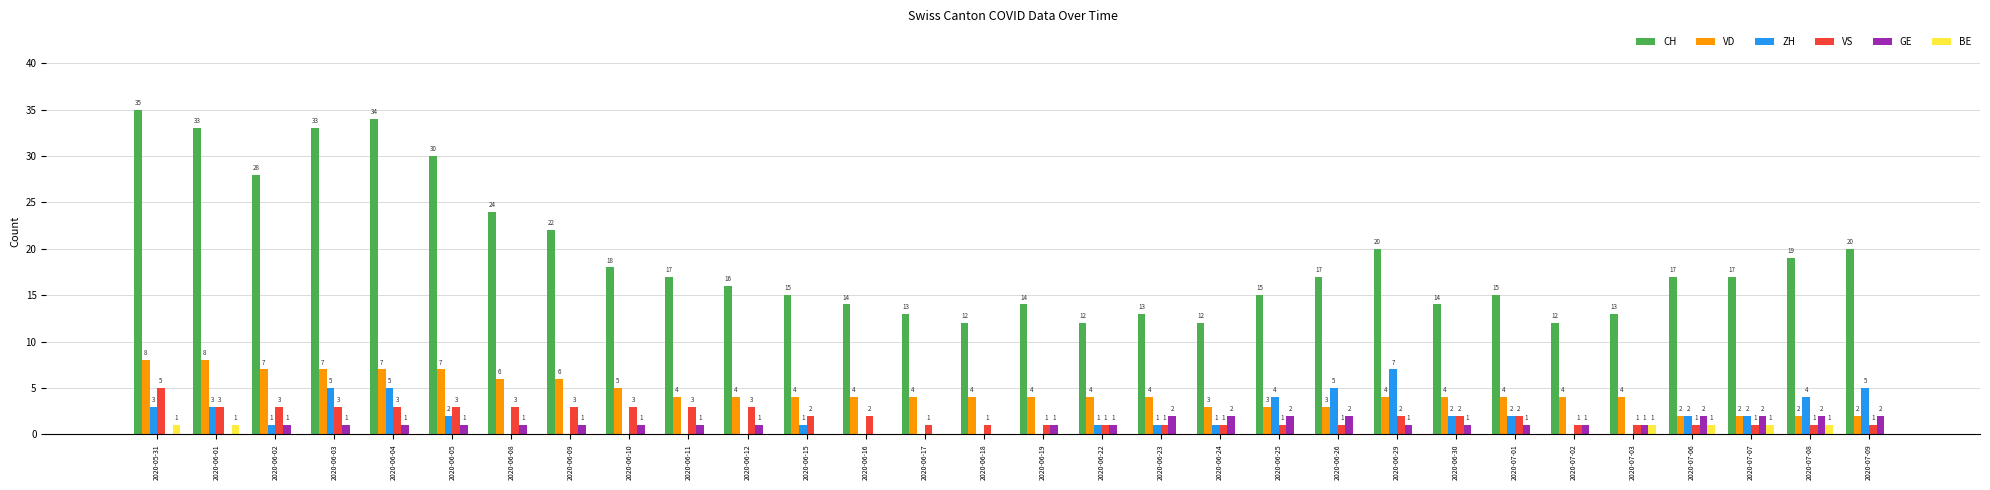

Reading right to left, extract all data points from this chart.

CH: 20	19	17	17	13	12	15	14	20	17	15	12	13	12	14	12	13	14	15	16	17	18	22	24	30	34	33	28	33	35
VD: 2	2	2	2	4	4	4	4	4	3	3	3	4	4	4	4	4	4	4	4	4	5	6	6	7	7	7	7	8	8
ZH: 5	4	2	2	0	0	2	2	7	5	4	1	1	1	0	0	0	0	1	0	0	0	0	0	2	5	5	1	3	3
VS: 1	1	1	1	1	1	2	2	2	1	1	1	1	1	1	1	1	2	2	3	3	3	3	3	3	3	3	3	3	5
GE: 2	2	2	2	1	1	1	1	1	2	2	2	2	1	1	0	0	0	0	1	1	1	1	1	1	1	1	1	0	0
BE: 0	1	1	1	1	0	0	0	0	0	0	0	0	0	0	0	0	0	0	0	0	0	0	0	0	0	0	0	1	1